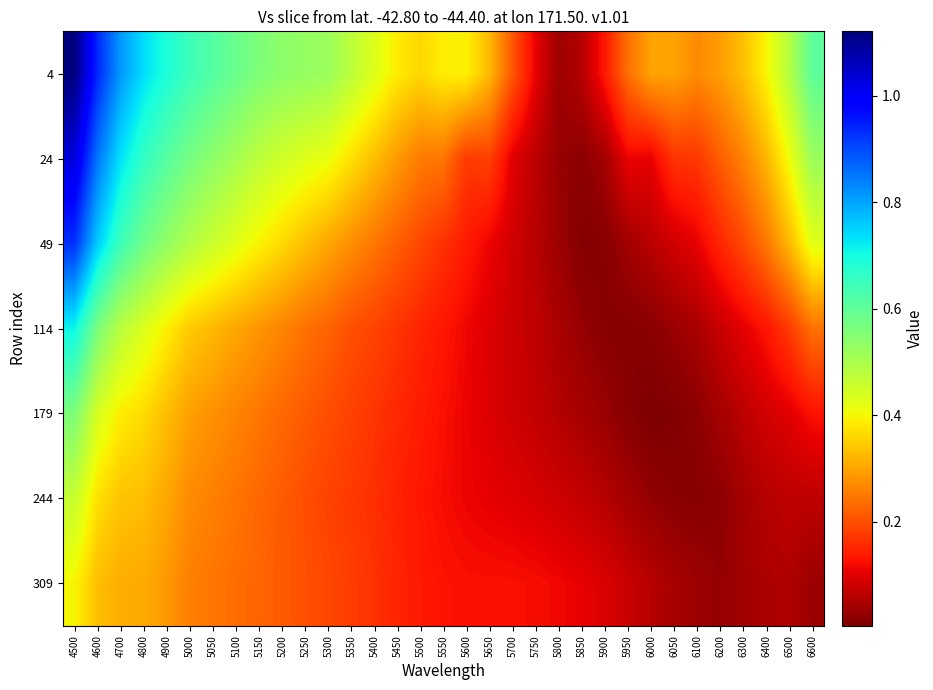

Reading left to right, list all the values displayed in this chart.

4: 4500=1.1	4600=0.9	4700=0.8	4800=0.7	4900=0.7	5000=0.6	5050=0.6	5100=0.6	5150=0.6	5200=0.5	5250=0.5	5300=0.5	5350=0.5	5400=0.4	5450=0.4	5500=0.4	5550=0.4	5600=0.4	5650=0.3	5700=0.2	5750=0.1	5800=0.0	5850=0.1	5900=0.1	5950=0.2	6000=0.3	6050=0.3	6100=0.3	6200=0.3	6300=0.3	6400=0.4	6500=0.5	6600=0.6
24: 4500=1.0	4600=0.9	4700=0.7	4800=0.7	4900=0.6	5000=0.6	5050=0.5	5100=0.5	5150=0.5	5200=0.4	5250=0.4	5300=0.4	5350=0.4	5400=0.3	5450=0.3	5500=0.3	5550=0.2	5600=0.2	5650=0.2	5700=0.1	5750=0.1	5800=0.0	5850=0.0	5900=0.0	5950=0.1	6000=0.1	6050=0.2	6100=0.2	6200=0.2	6300=0.3	6400=0.3	6500=0.4	6600=0.5
49: 4500=0.9	4600=0.8	4700=0.6	4800=0.6	4900=0.5	5000=0.5	5050=0.5	5100=0.4	5150=0.4	5200=0.4	5250=0.3	5300=0.3	5350=0.3	5400=0.2	5450=0.2	5500=0.2	5550=0.2	5600=0.1	5650=0.1	5700=0.1	5750=0.1	5800=0.0	5850=0.0	5900=0.0	5950=0.0	6000=0.1	6050=0.1	6100=0.1	6200=0.2	6300=0.2	6400=0.2	6500=0.3	6600=0.4
114: 4500=0.7	4600=0.6	4700=0.5	4800=0.4	4900=0.4	5000=0.3	5050=0.3	5100=0.3	5150=0.3	5200=0.3	5250=0.2	5300=0.2	5350=0.2	5400=0.2	5450=0.2	5500=0.1	5550=0.1	5600=0.1	5650=0.1	5700=0.1	5750=0.1	5800=0.0	5850=0.0	5900=0.0	5950=0.0	6000=0.0	6050=0.0	6100=0.0	6200=0.1	6300=0.1	6400=0.1	6500=0.2	6600=0.2
179: 4500=0.6	4600=0.4	4700=0.4	4800=0.4	4900=0.3	5000=0.3	5050=0.3	5100=0.3	5150=0.2	5200=0.2	5250=0.2	5300=0.2	5350=0.2	5400=0.2	5450=0.2	5500=0.1	5550=0.1	5600=0.1	5650=0.1	5700=0.1	5750=0.1	5800=0.1	5850=0.0	5900=0.0	5950=0.0	6000=0.0	6050=0.0	6100=0.0	6200=0.0	6300=0.1	6400=0.1	6500=0.1	6600=0.1
244: 4500=0.5	4600=0.4	4700=0.3	4800=0.3	4900=0.3	5000=0.3	5050=0.3	5100=0.2	5150=0.2	5200=0.2	5250=0.2	5300=0.2	5350=0.2	5400=0.2	5450=0.1	5500=0.1	5550=0.1	5600=0.1	5650=0.1	5700=0.1	5750=0.1	5800=0.1	5850=0.1	5900=0.1	5950=0.0	6000=0.0	6050=0.0	6100=0.0	6200=0.0	6300=0.0	6400=0.1	6500=0.1	6600=0.1
309: 4500=0.4	4600=0.3	4700=0.3	4800=0.3	4900=0.3	5000=0.3	5050=0.2	5100=0.2	5150=0.2	5200=0.2	5250=0.2	5300=0.2	5350=0.2	5400=0.2	5450=0.2	5500=0.1	5550=0.1	5600=0.1	5650=0.1	5700=0.1	5750=0.1	5800=0.1	5850=0.1	5900=0.1	5950=0.1	6000=0.1	6050=0.0	6100=0.0	6200=0.0	6300=0.0	6400=0.1	6500=0.1	6600=0.0